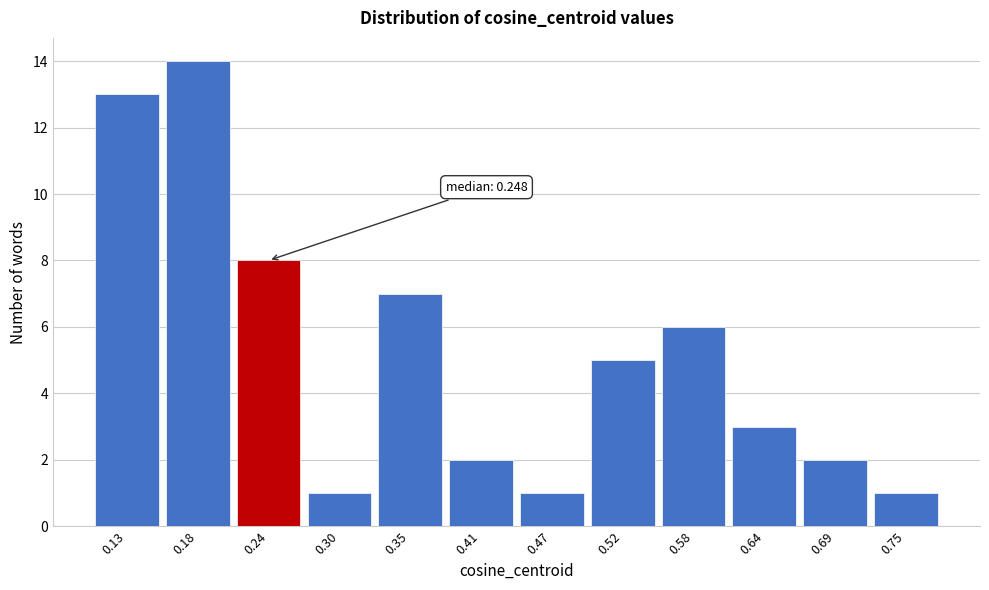

Reading left to right, list all the values displayed in this chart.

13	14	8	1	7	2	1	5	6	3	2	1